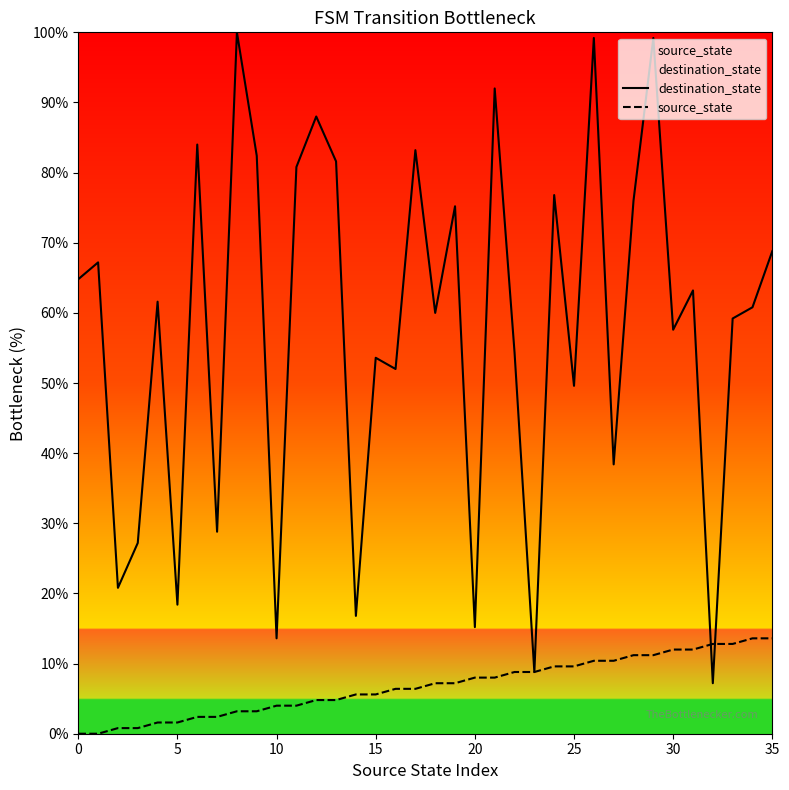

Which series reaches the minimum Y coordinate?

source_state